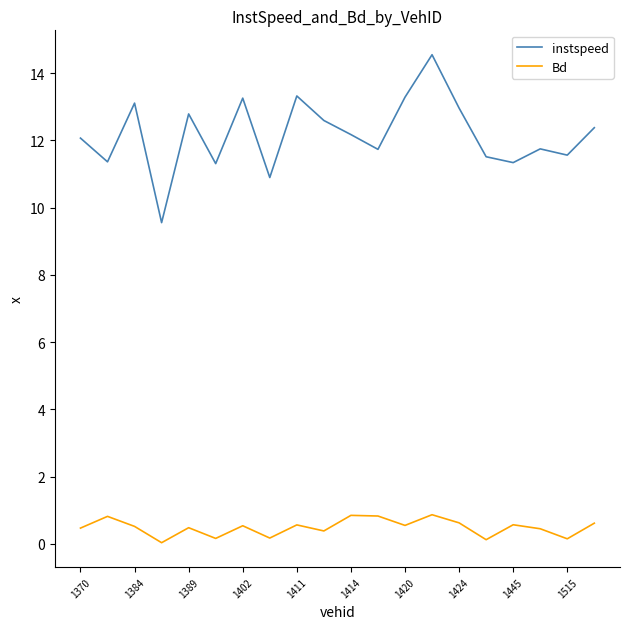

What is the highest value of the instspeed series?

14.5